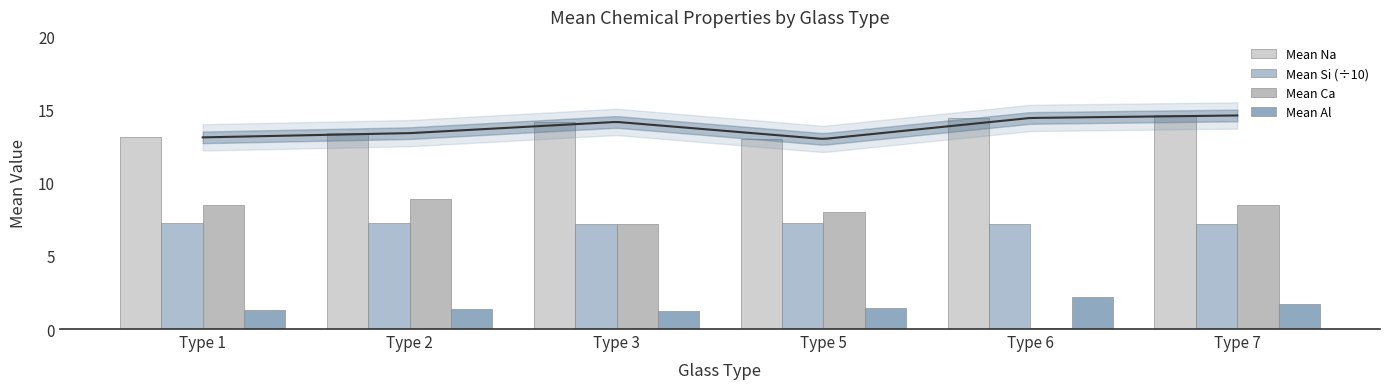

Which label corresponds to the largest value in the chart?

Type 7